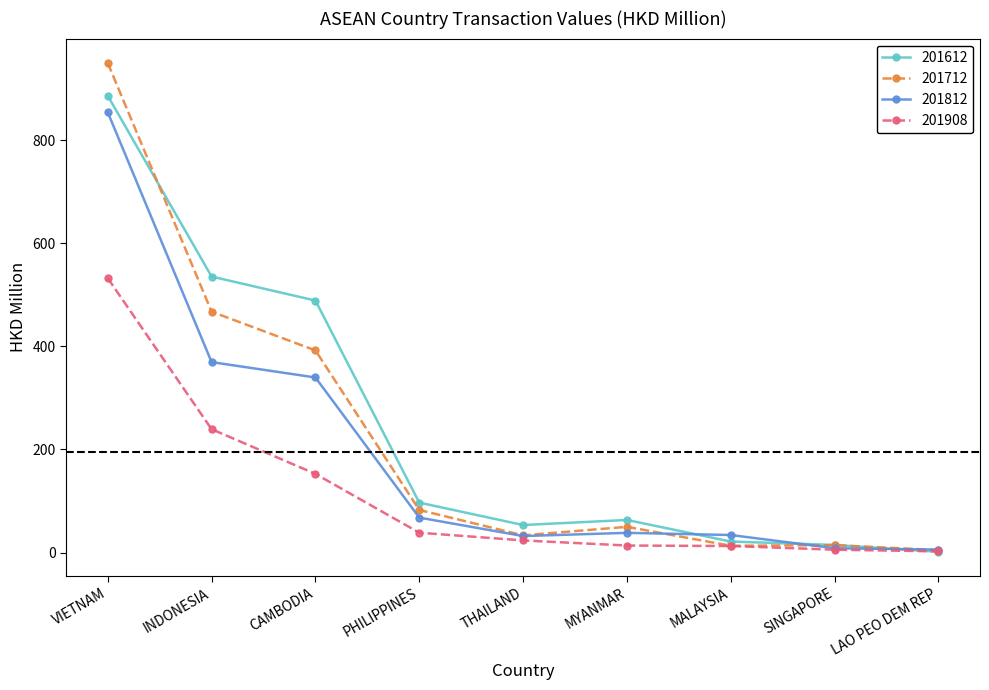

What is the value of the 201908 point at the 3rd from the left?

152.6